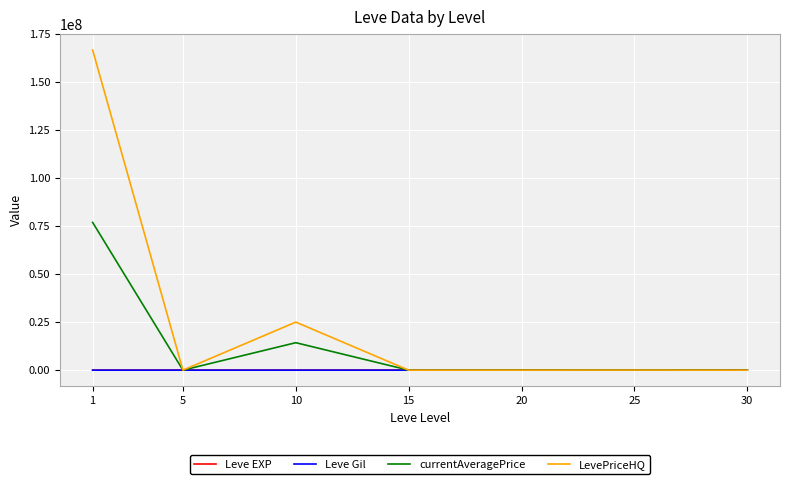

Which series changed the most between 10 and 30?

LevePriceHQ